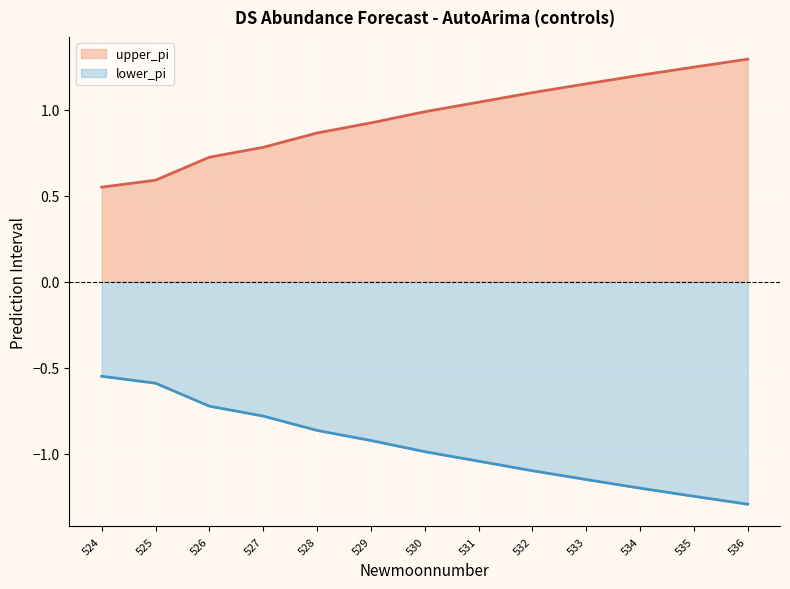

What is the difference between the upper_pi values at 528 and 534?

0.3